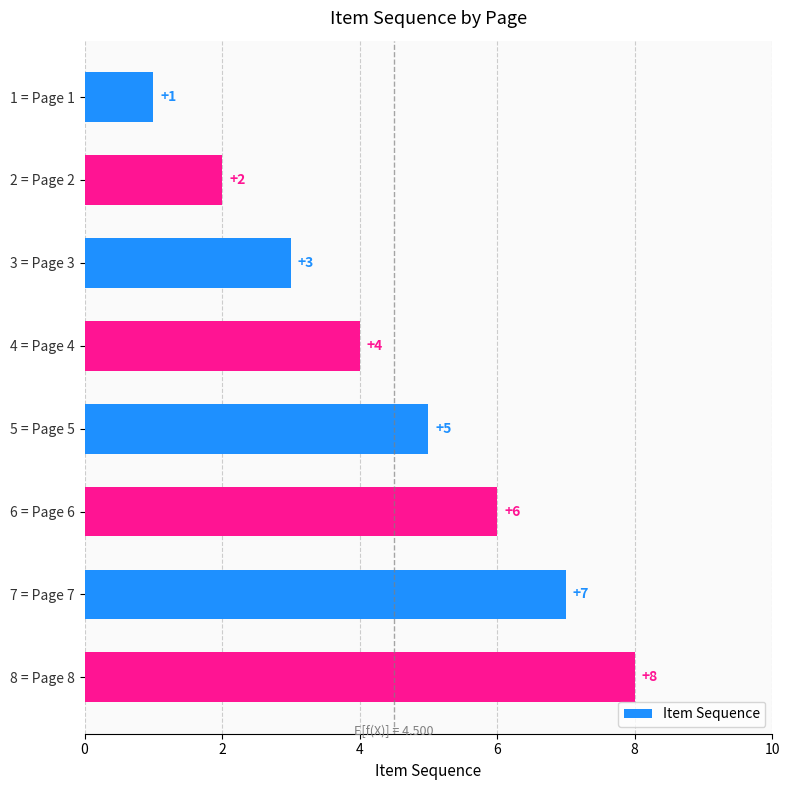

True or false: the data shows 14 at 8 = Page 8.

False